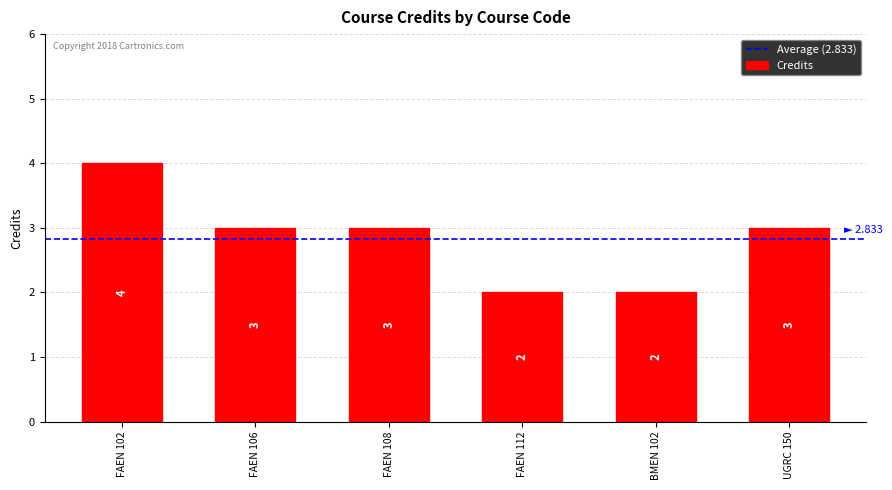

What is the value of the 4th bar from the left?

2